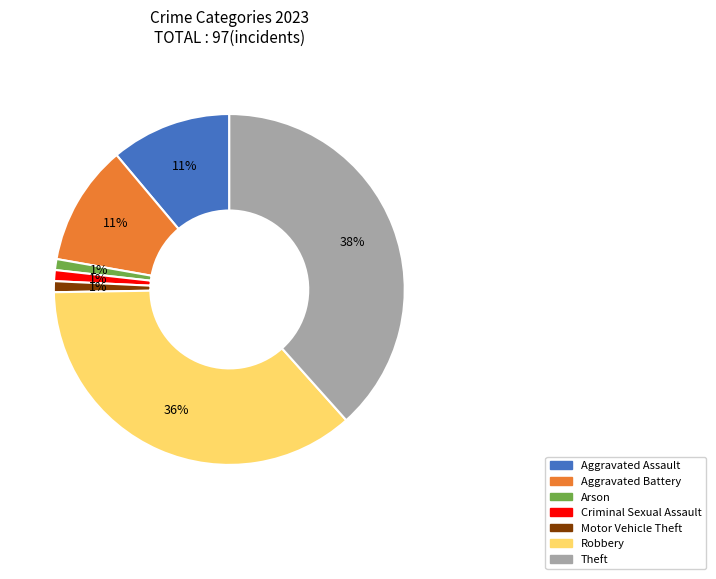

Which slice is the largest?

Theft